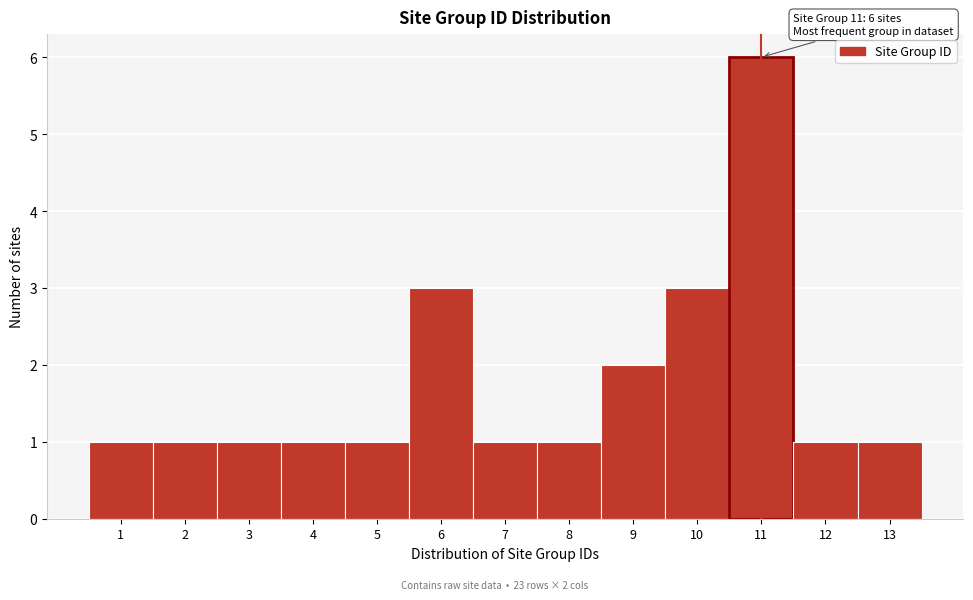

Which range on the x-axis has the tallest bar?

10.5 to 11.5